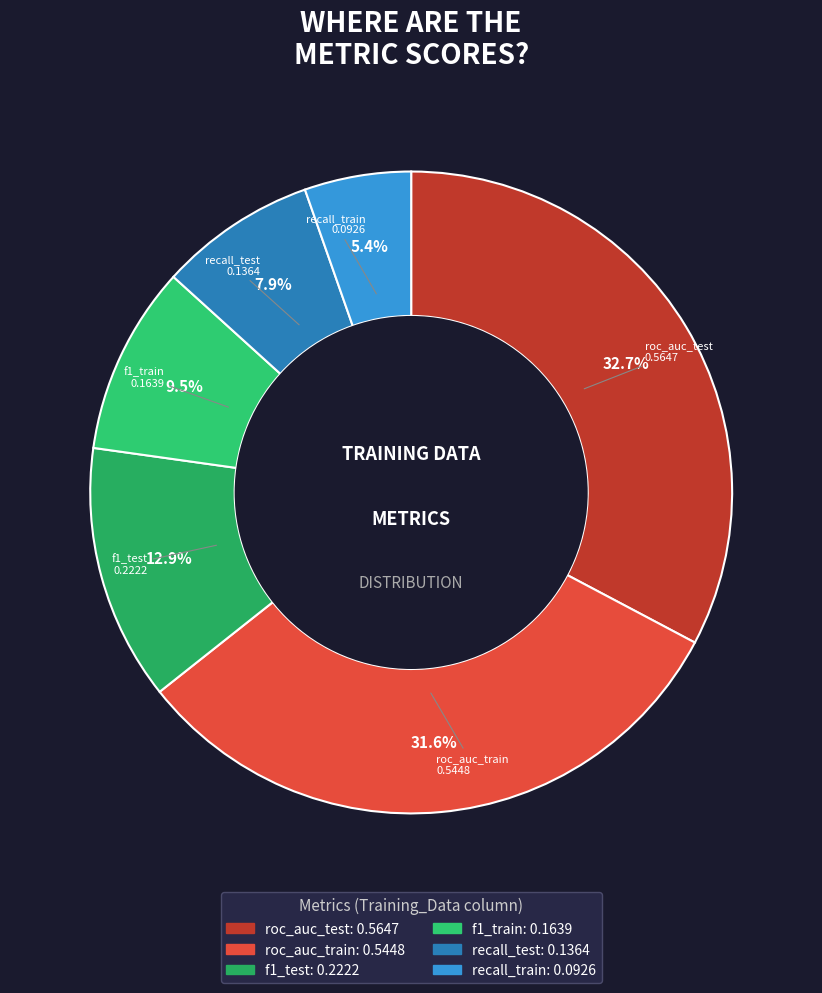

How much of the chart is everything except recall_train?

94.6%